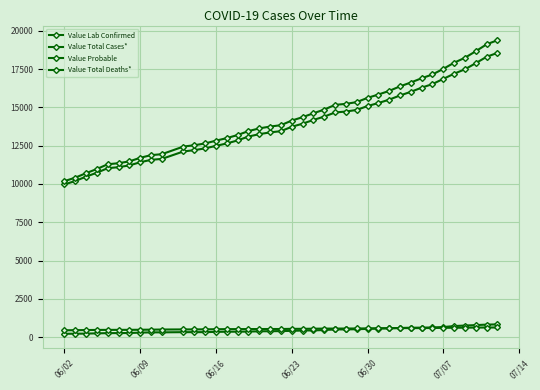

What is the value of the Value Total Cases* point at the 10th from the left?

11945